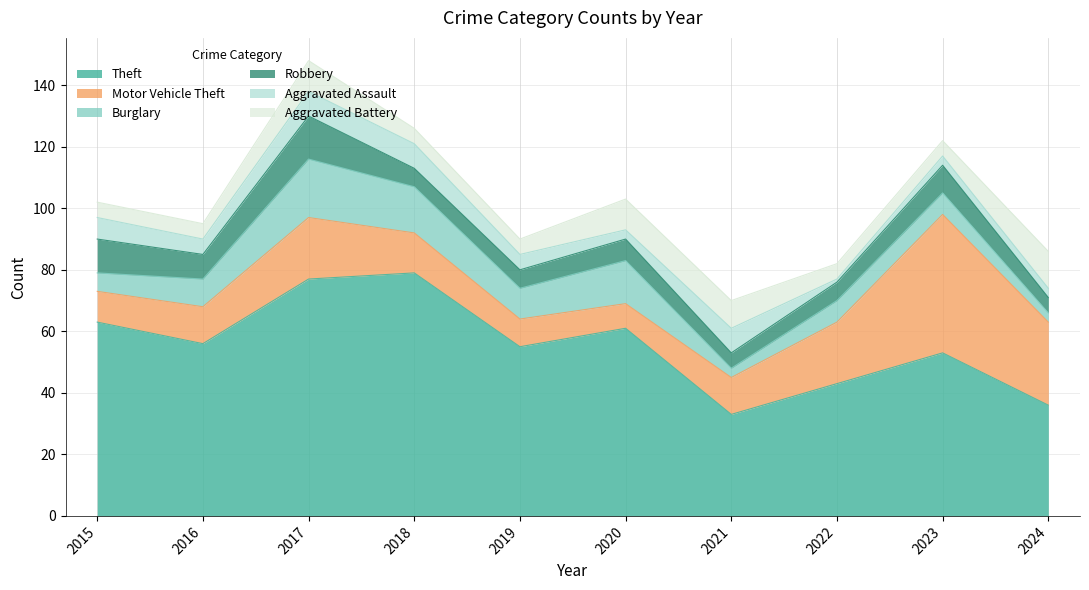

True or false: Motor Vehicle Theft and Aggravated Assault intersect in this chart.

False